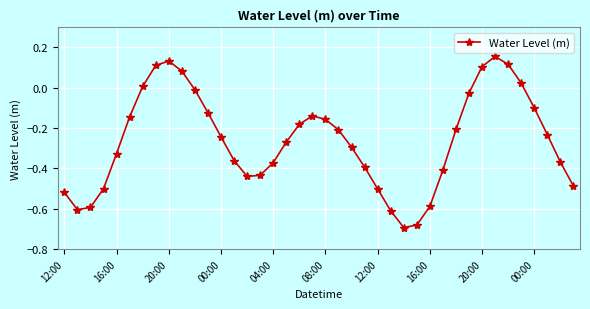

How many points are higher than both their immediate neighbors (excluding endpoints)?

3